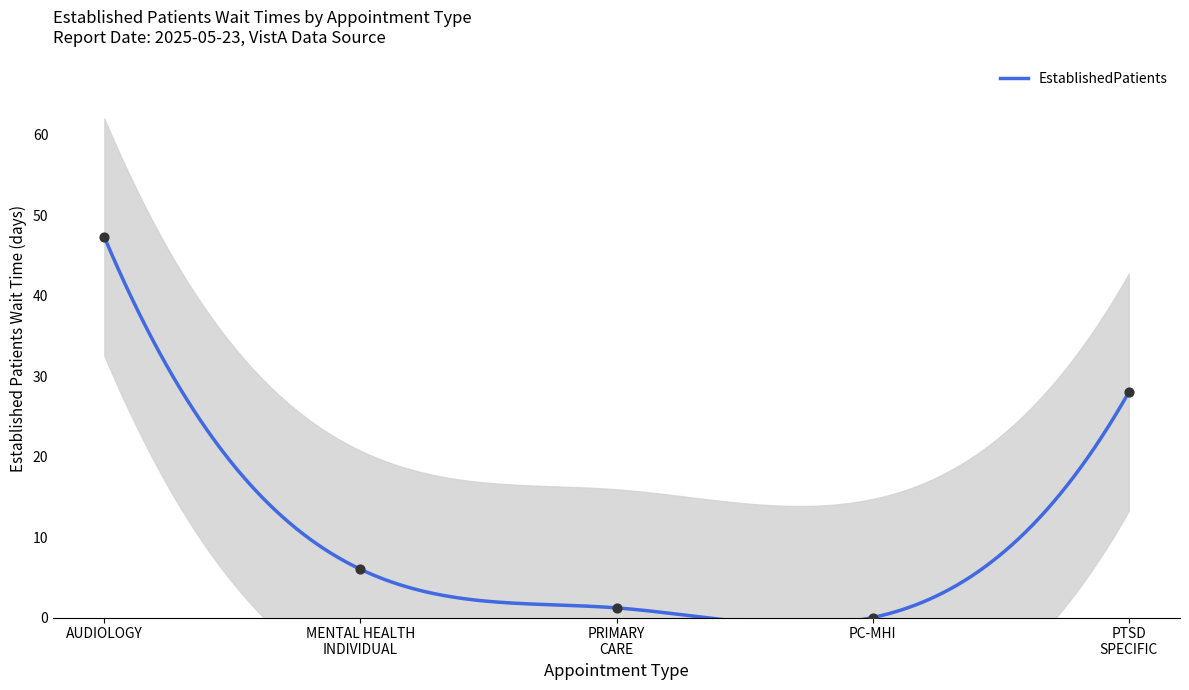

What is the ratio of the value at PTSD SPECIFIC to the value at MENTAL HEALTH INDIVIDUAL?

4.7